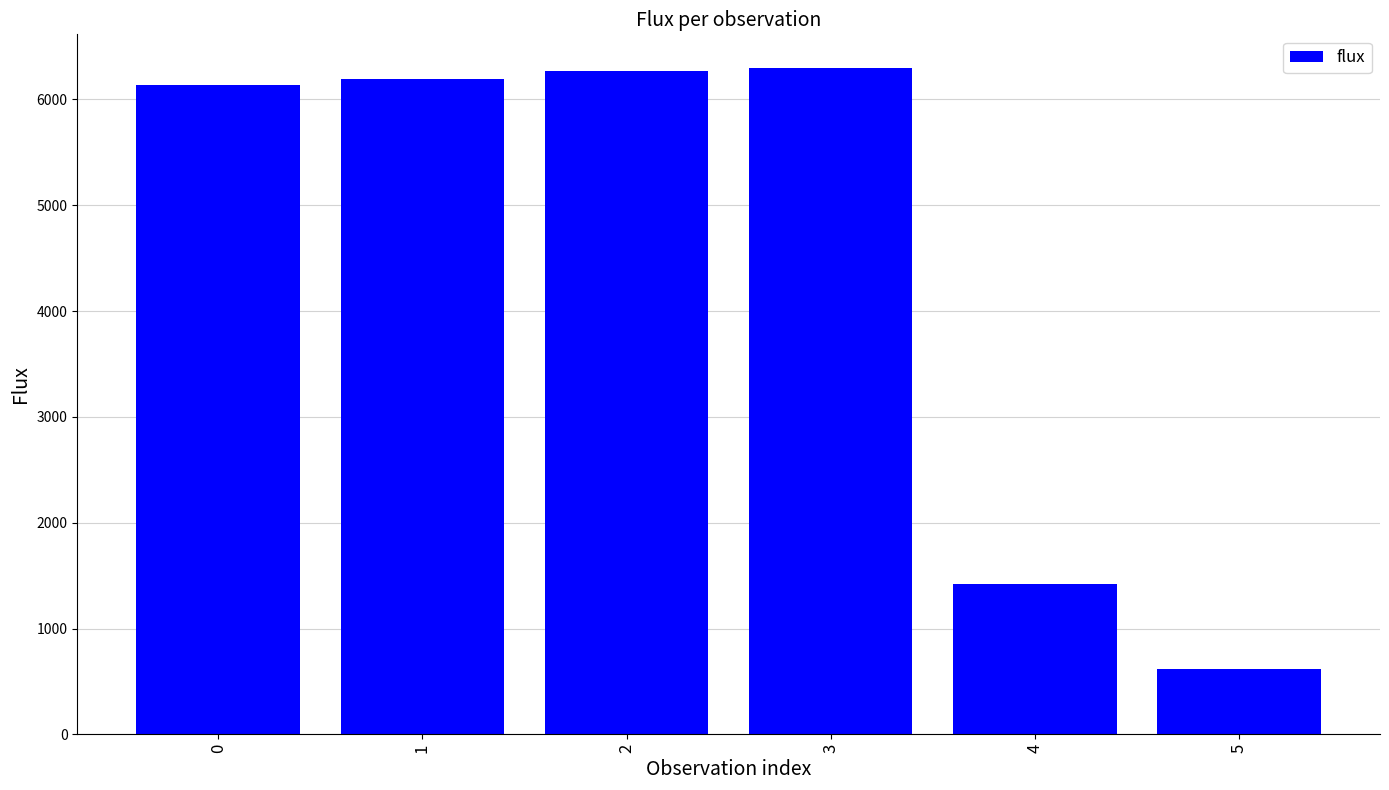

What is the sum of the values at 1 and 4?

7619.3